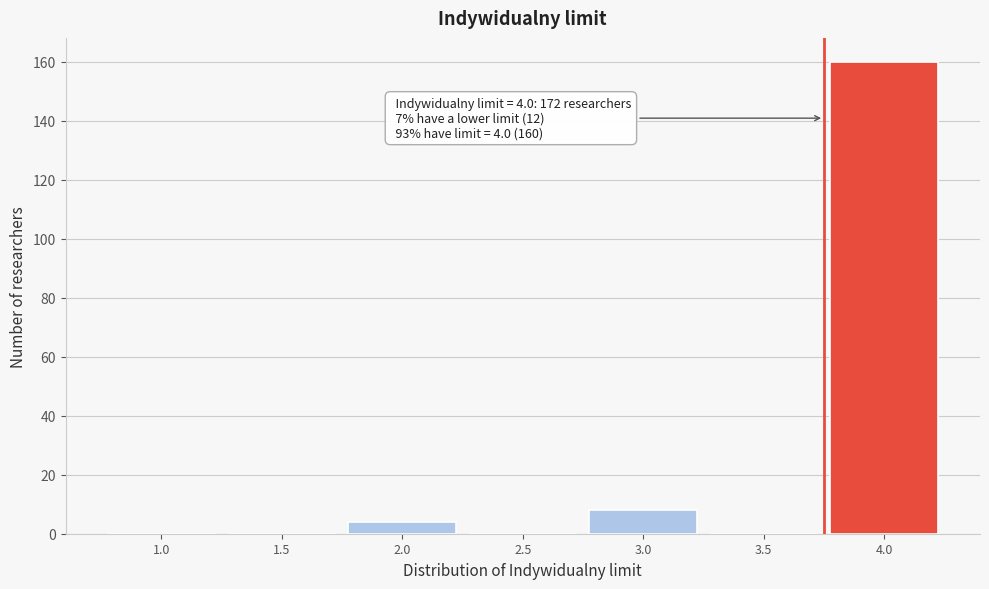

Reading right to left, list all the values displayed in this chart.

4.0=160	3.5=0	3.0=8	2.5=0	2.0=4	1.5=0	1.0=0